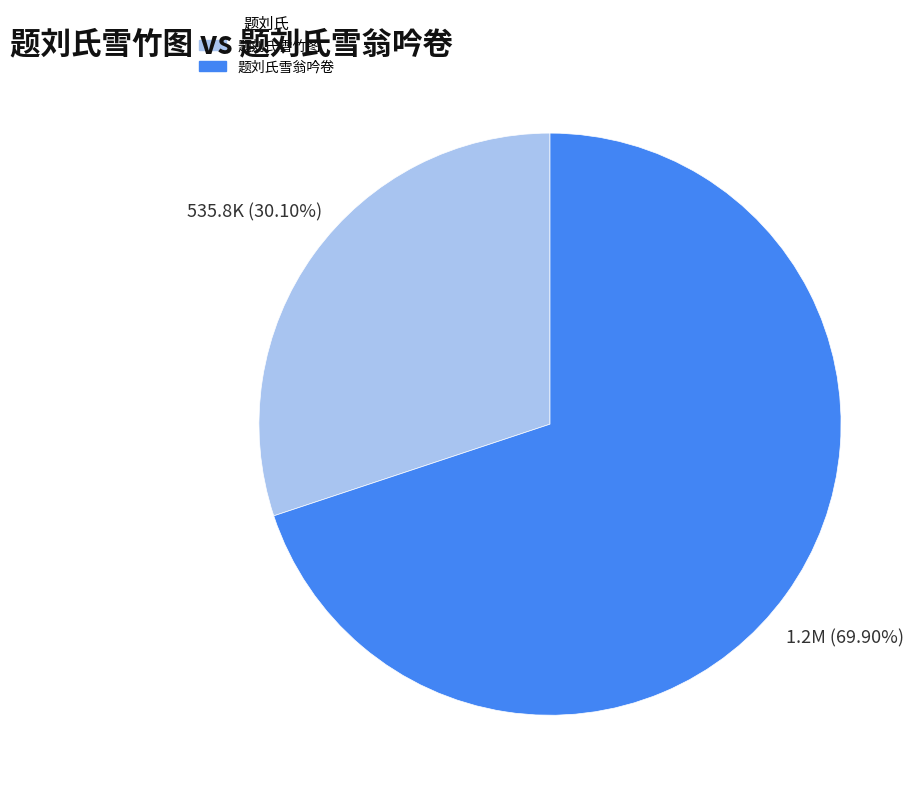

Which category accounts for the majority?

题刘氏雪翁吟卷